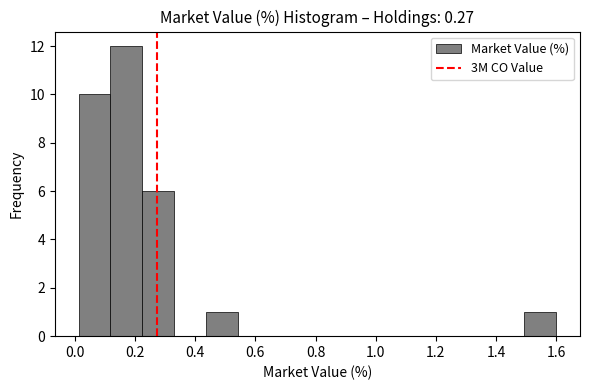

Reading left to right, transcribe this chart: for each bar, give the range it covers on the x-axis and its height. Neither the bar edges nor the heights are printed on the chart, so give them approximately, as read against the axes.

0.02 to 0.12: 10
0.12 to 0.22: 12
0.22 to 0.34: 6
0.34 to 0.44: 0
0.44 to 0.54: 1
0.54 to 0.64: 0
0.64 to 0.76: 0
0.76 to 0.86: 0
0.86 to 0.96: 0
0.96 to 1.08: 0
1.08 to 1.18: 0
1.18 to 1.28: 0
1.28 to 1.38: 0
1.38 to 1.50: 0
1.50 to 1.60: 1